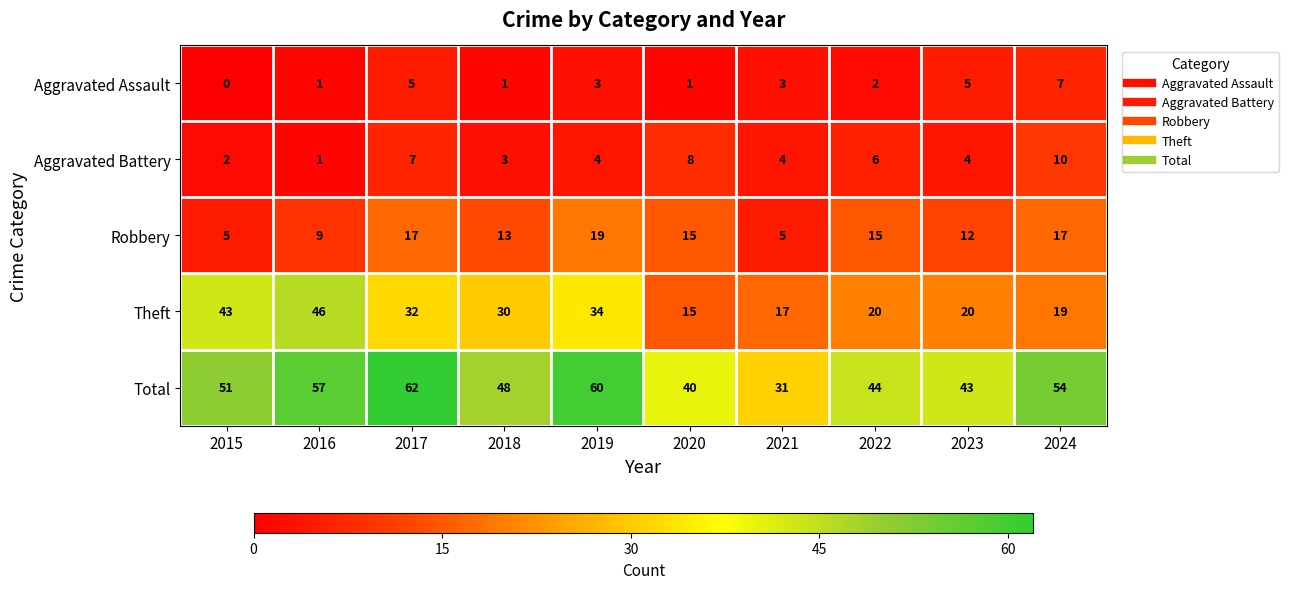

Read the Aggravated Battery value at 2019.

4